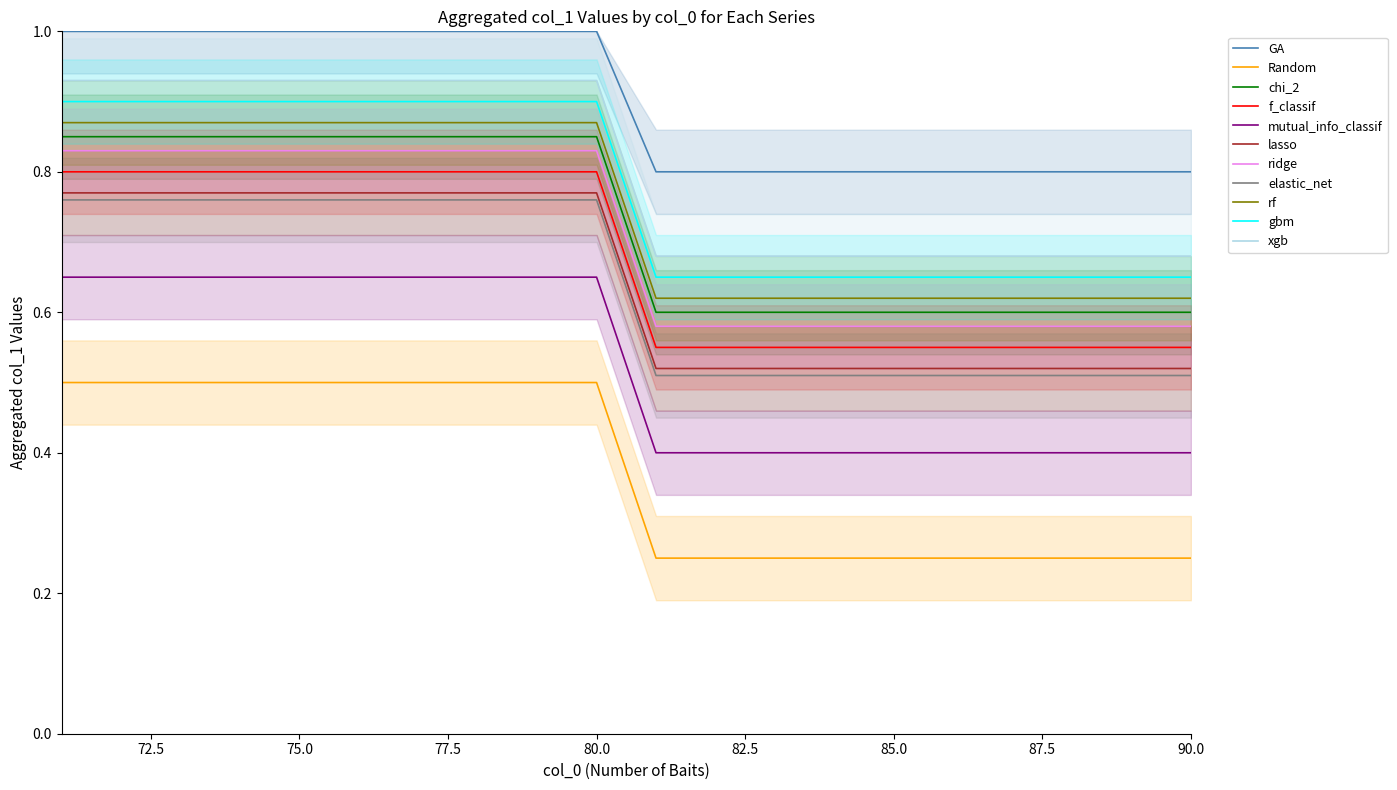

True or false: GA and mutual_info_classif intersect in this chart.

False